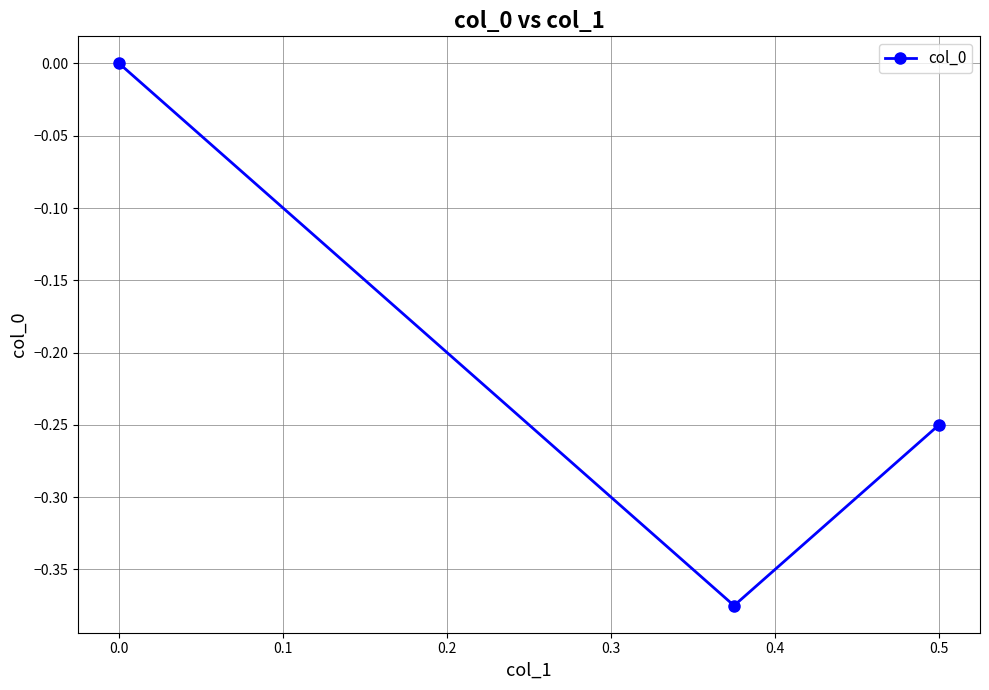

How many lines are shown in the chart?

1